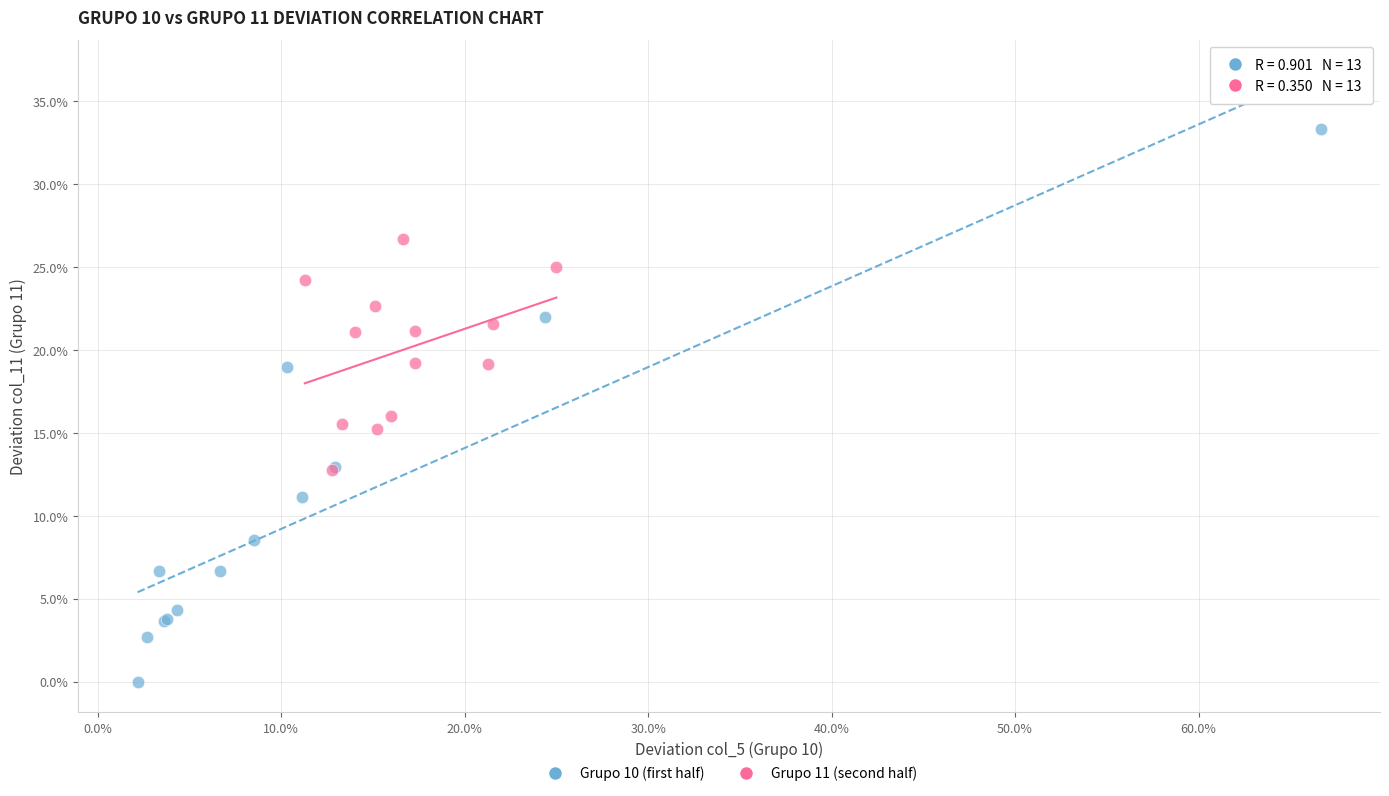

Which series has the widest spread of Y values?

Grupo 10 (first half)